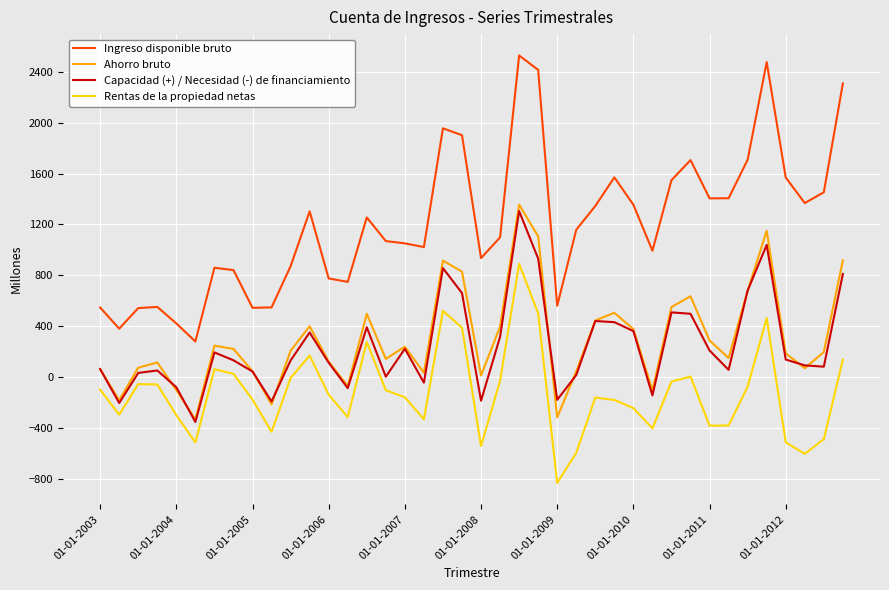

True or false: Ingreso disponible bruto has more than 1 interior local peaks.

True